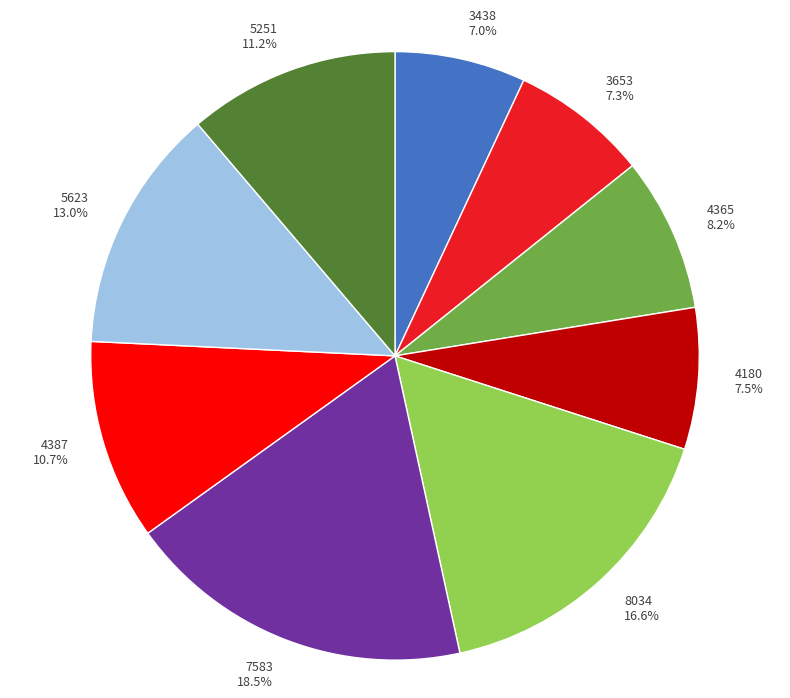

To the nearest percent, what is the difference between the largest and smallest slice percentages?

12%